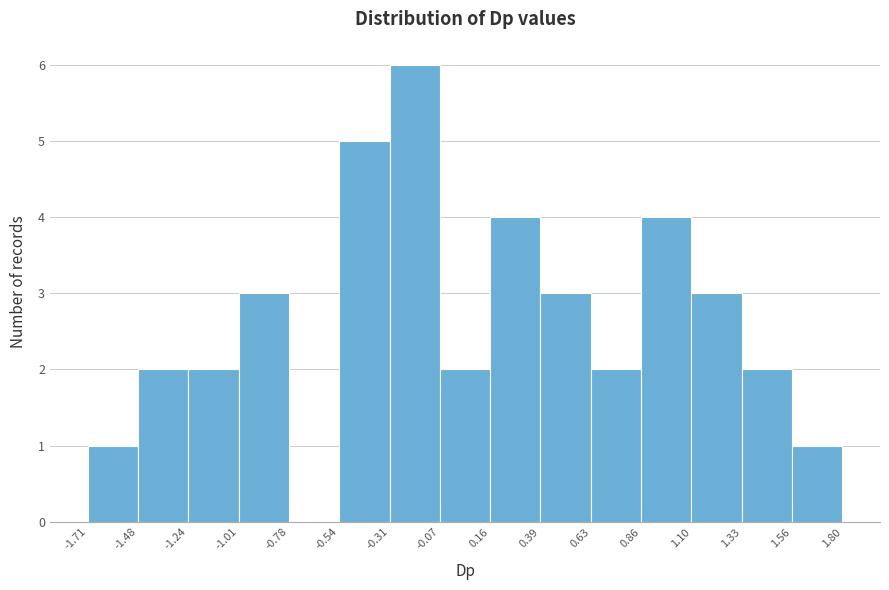

How tall is the bar that spans 1.10 to 1.33 on the x-axis? The values are not printed on the chart, so give them approximately, as read against the axis.

3